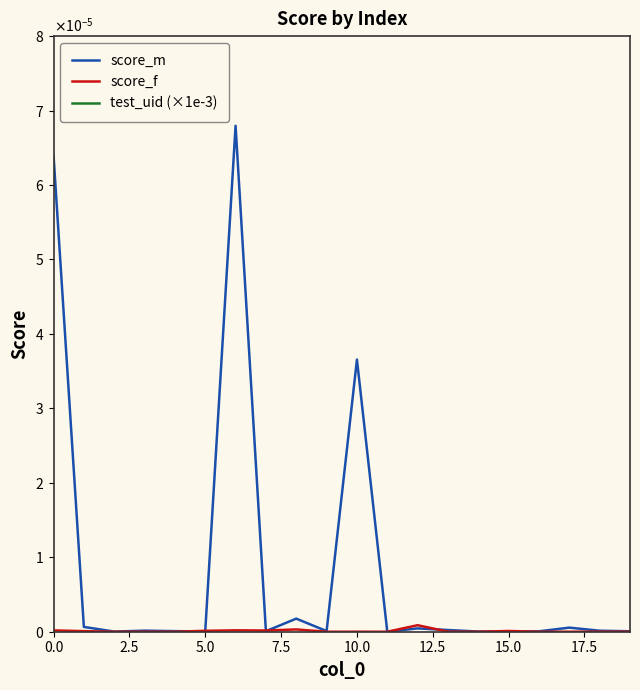

How many interior local peaks does the score_m series have?

6